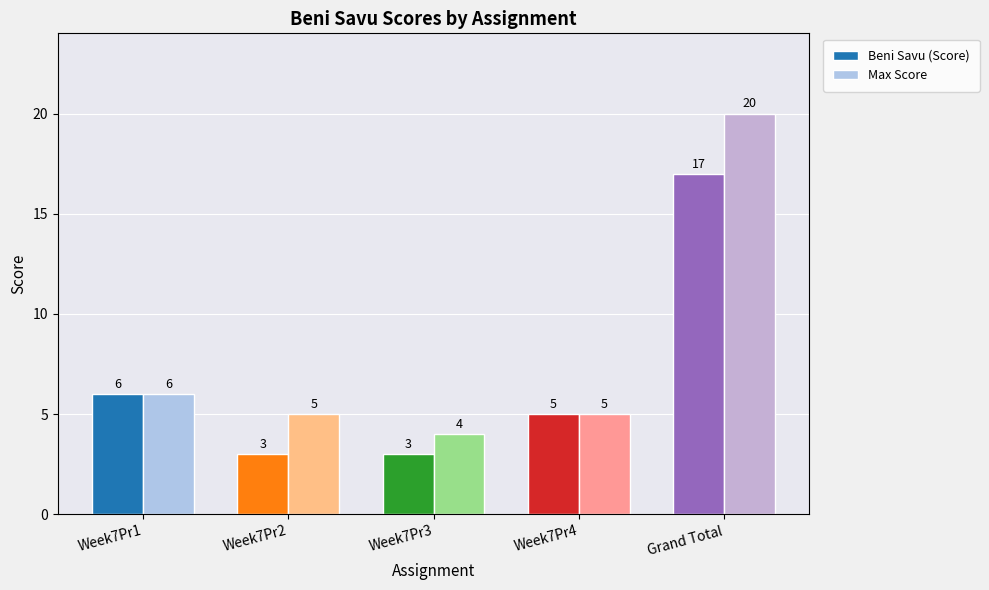

How many values in the Beni Savu (Score) series are below 5?

2